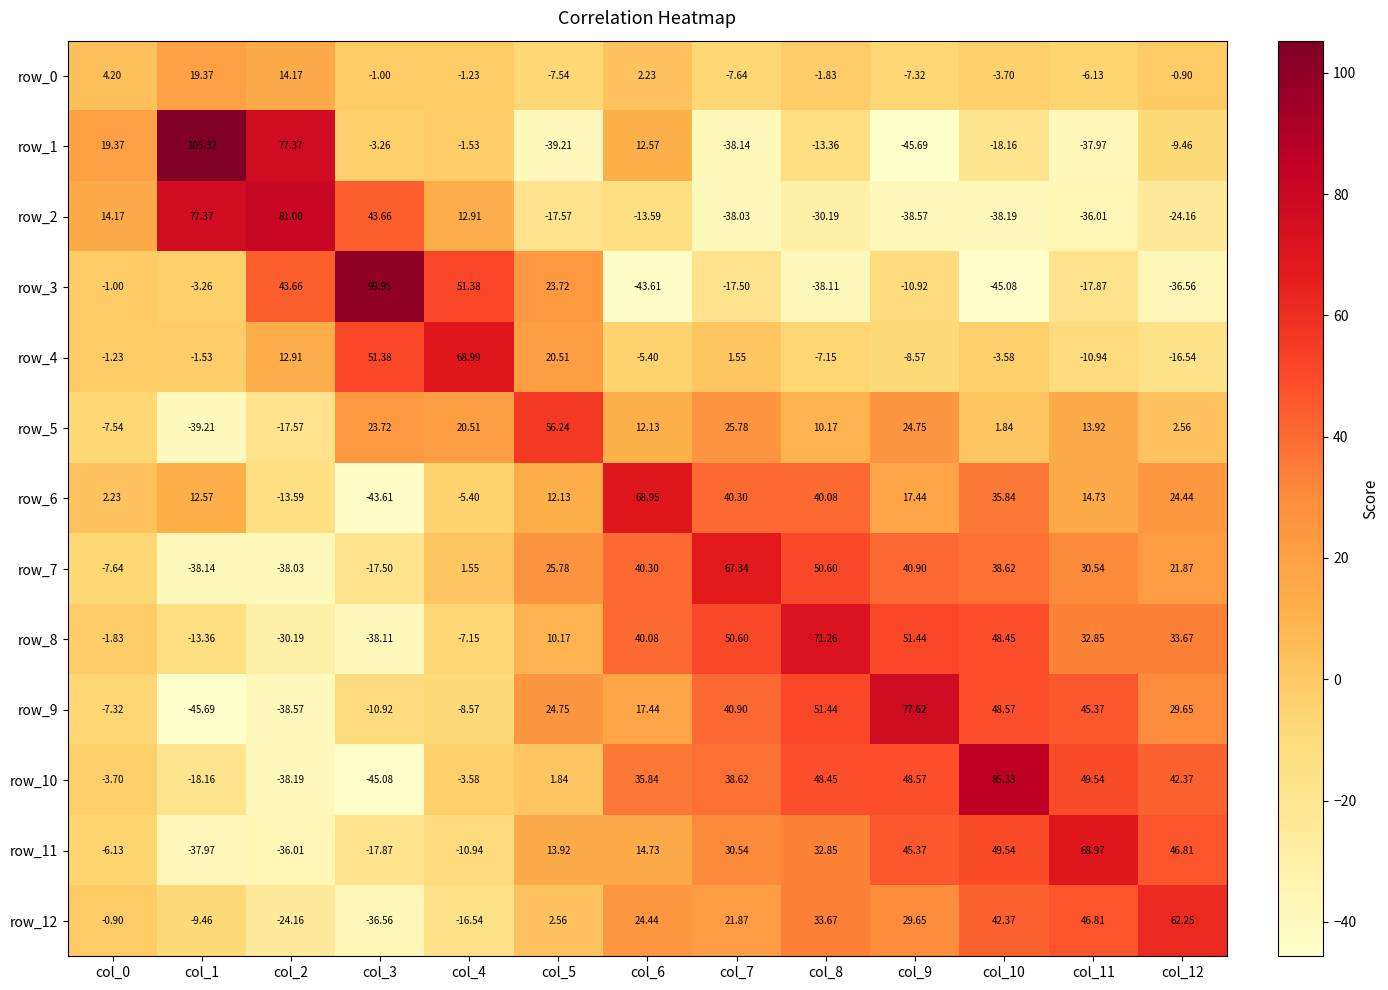

What is the sum of the row_8 values at col_3 and col_12?

-4.4